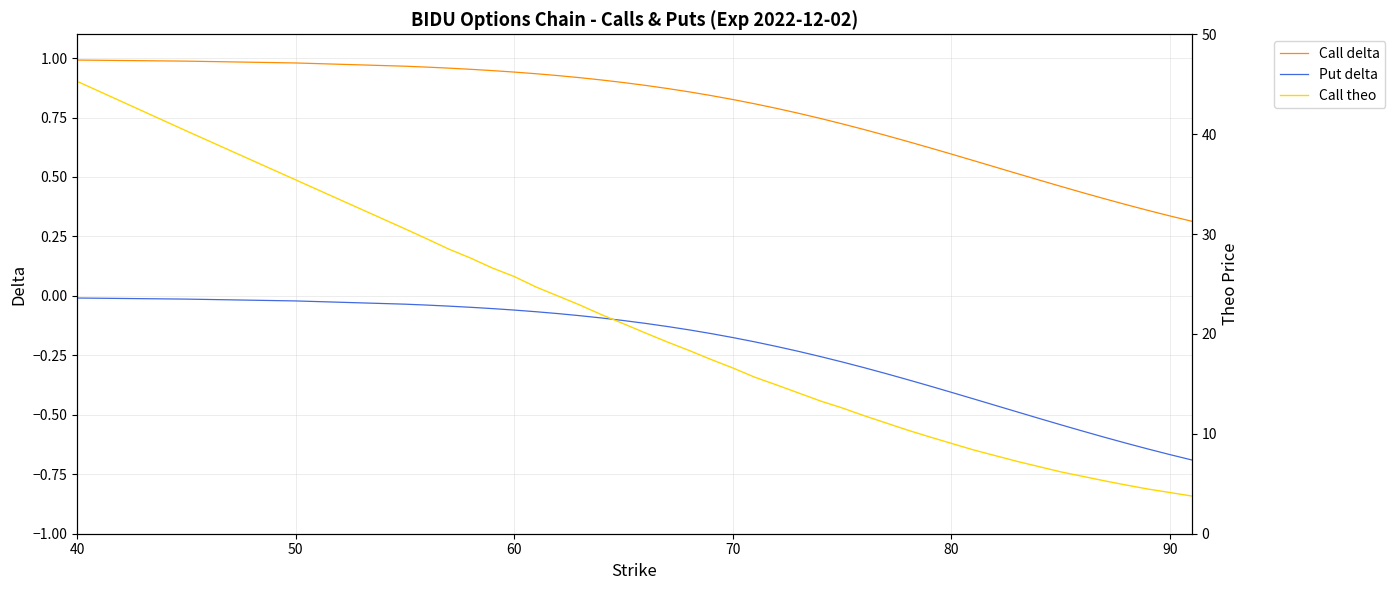

True or false: Call delta and Put delta cross at least once.

False